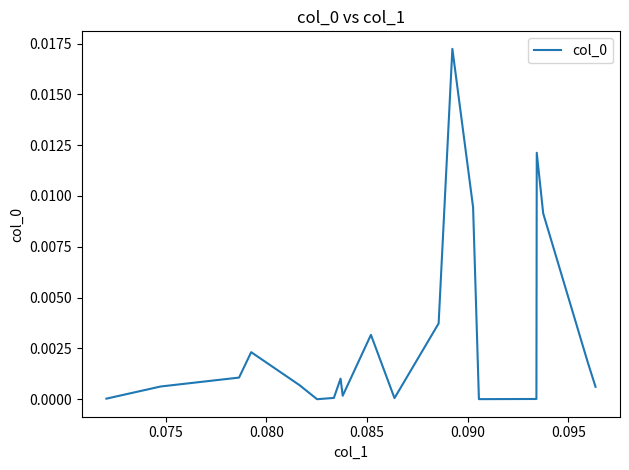

How many lines are shown in the chart?

1